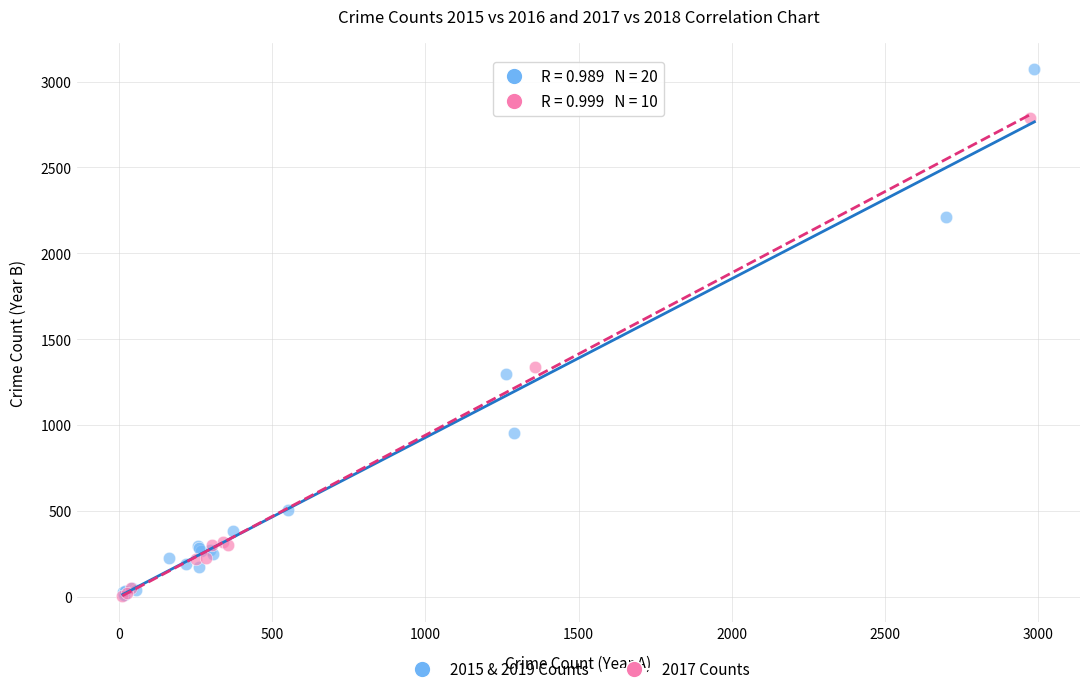

Which series has the widest spread of Y values?

2015 & 2019 Counts